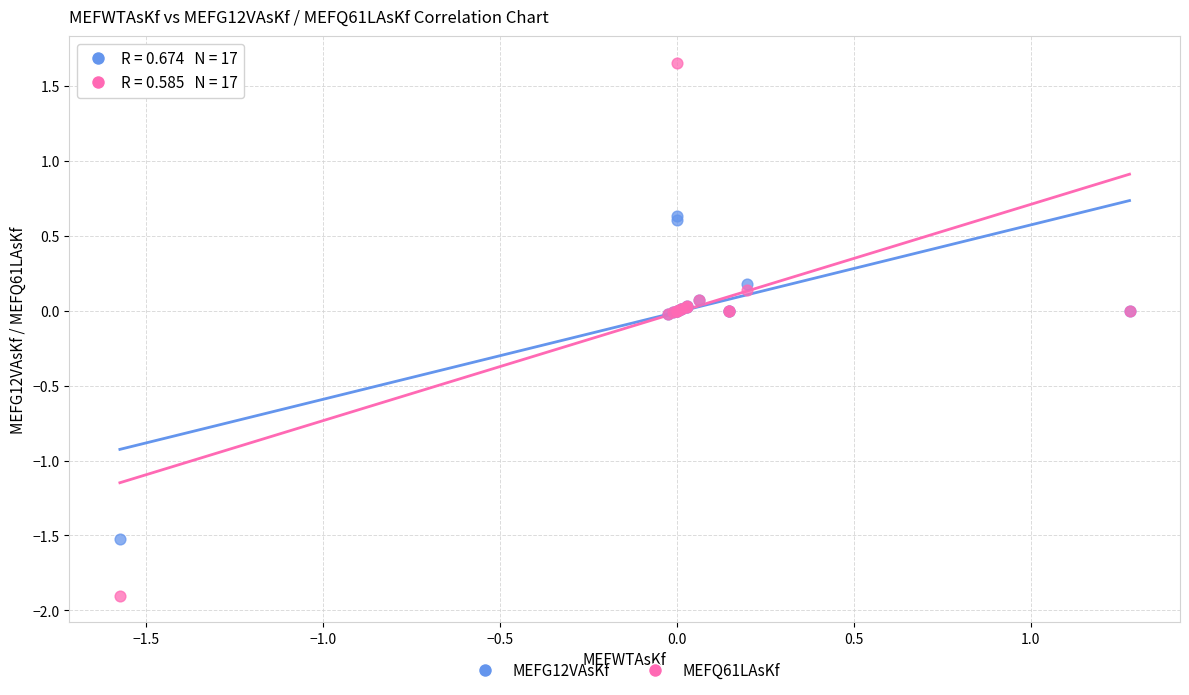

Which series reaches the minimum Y coordinate?

MEFQ61LAsKf